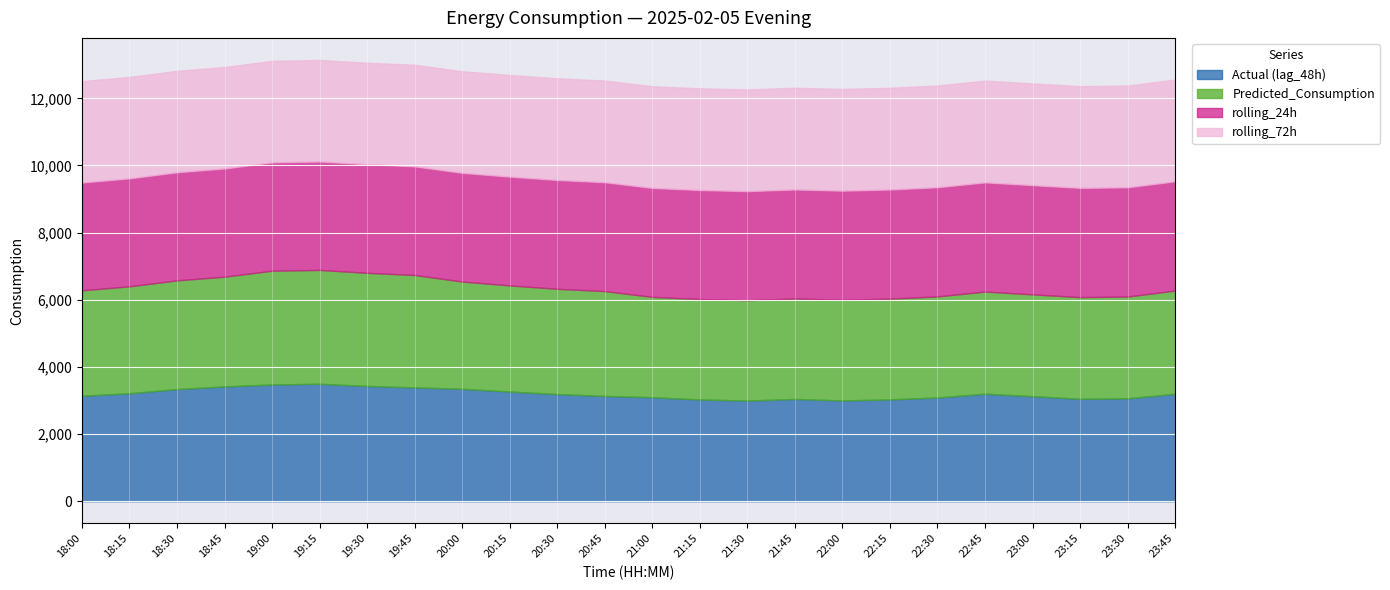

Which category has the lowest value across all series?

21:00